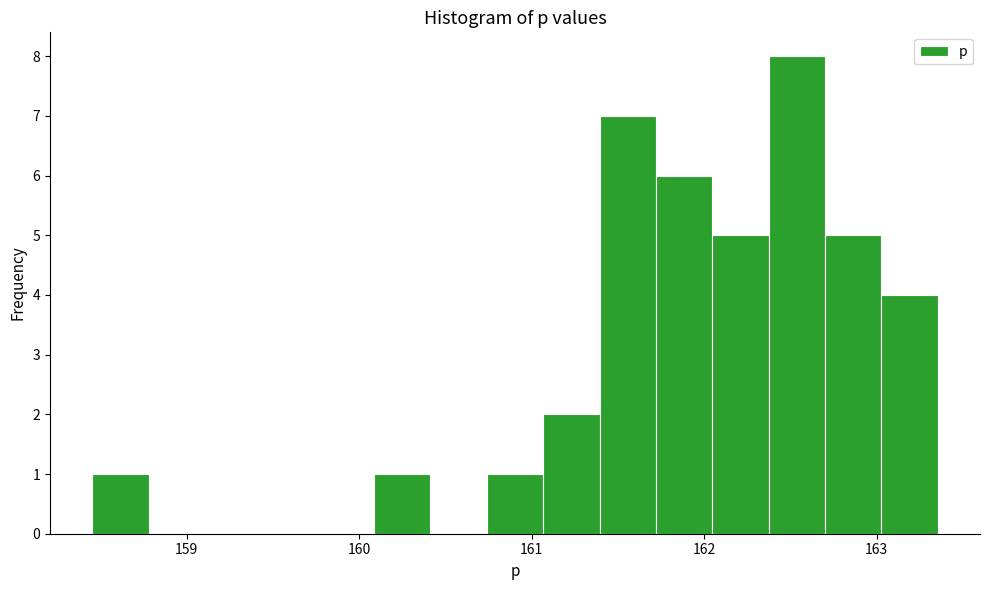

Around what value on the x-axis is the tallest bar? Give the approximate position of its centre, as read against the axis.

162.5